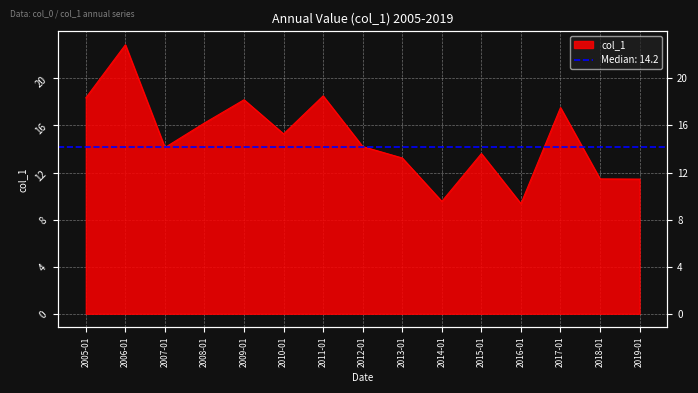

List the labels in order of value, largest first.

2006-01, 2011-01, 2005-01, 2009-01, 2017-01, 2008-01, 2010-01, 2012-01, 2007-01, 2015-01, 2013-01, 2018-01, 2019-01, 2014-01, 2016-01